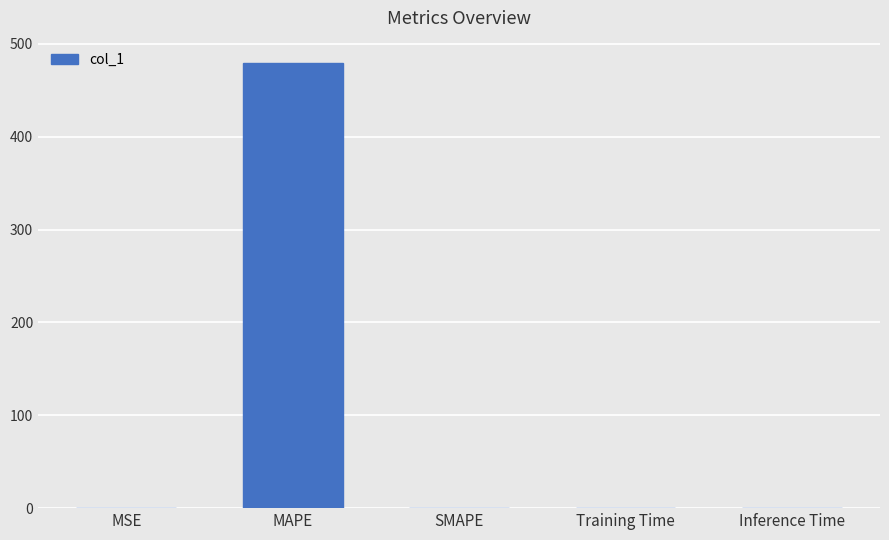

What is the greatest value displayed?

479.5